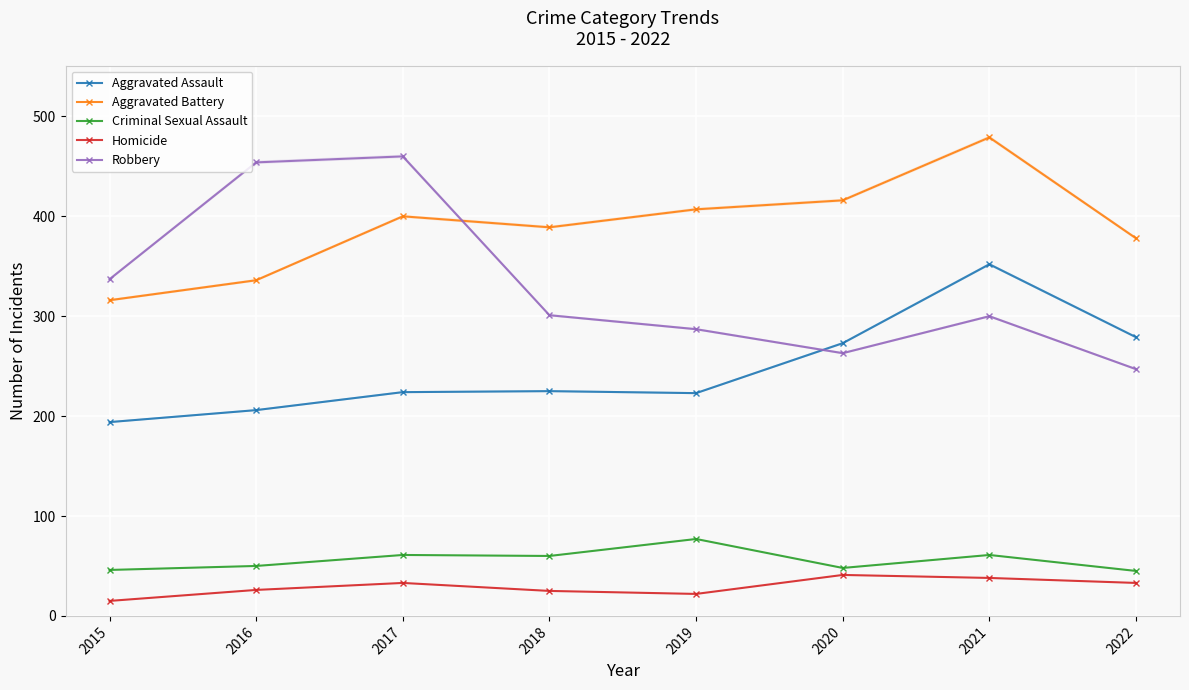

True or false: Criminal Sexual Assault has a value of 77 at 2019.

True